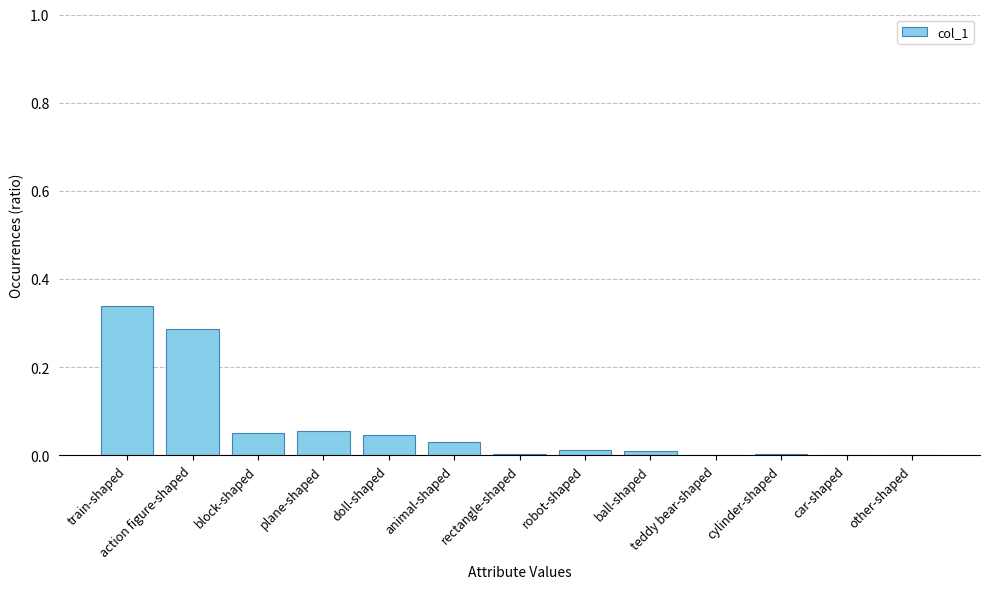

Which has a higher value, block-shaped or action figure-shaped?

action figure-shaped